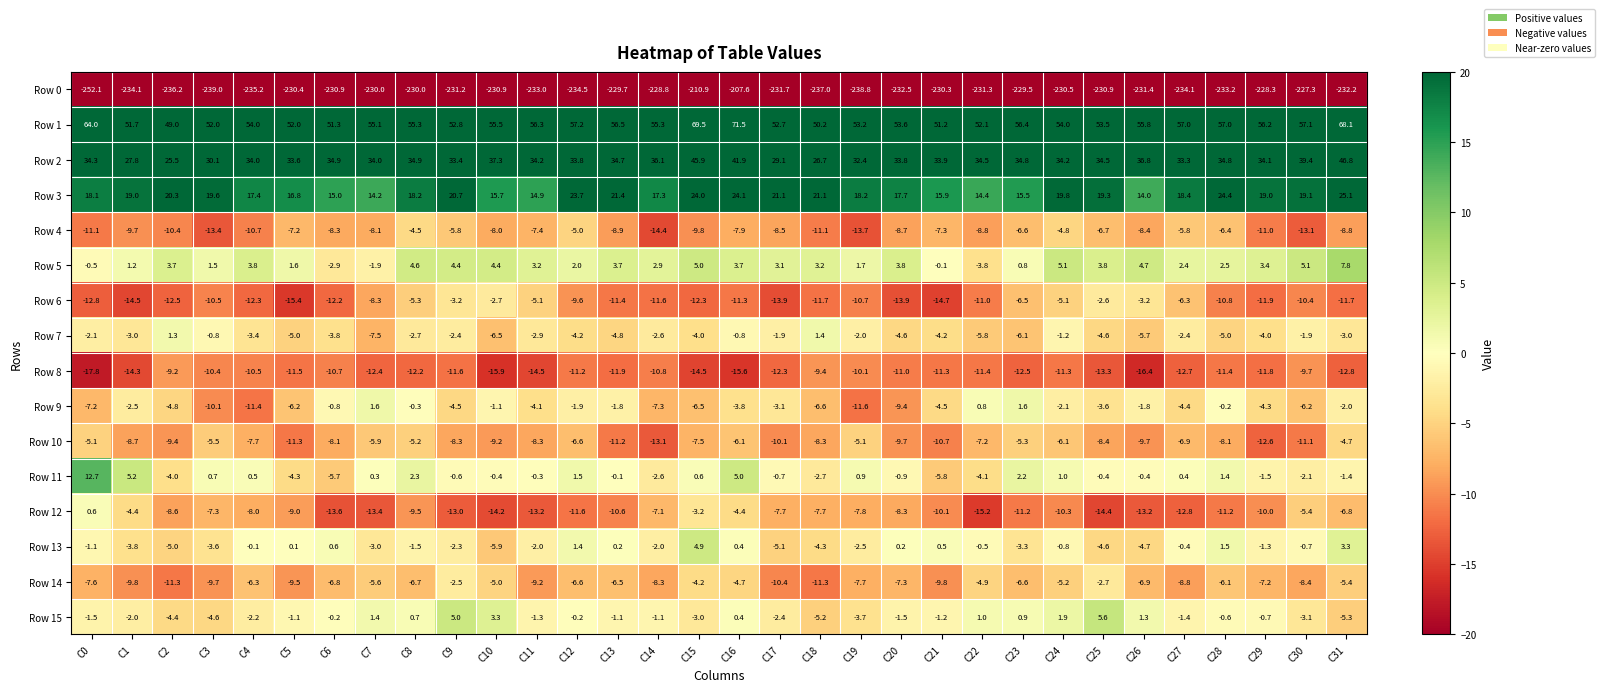

Which series changed the most between C6 and C26?

Row 6